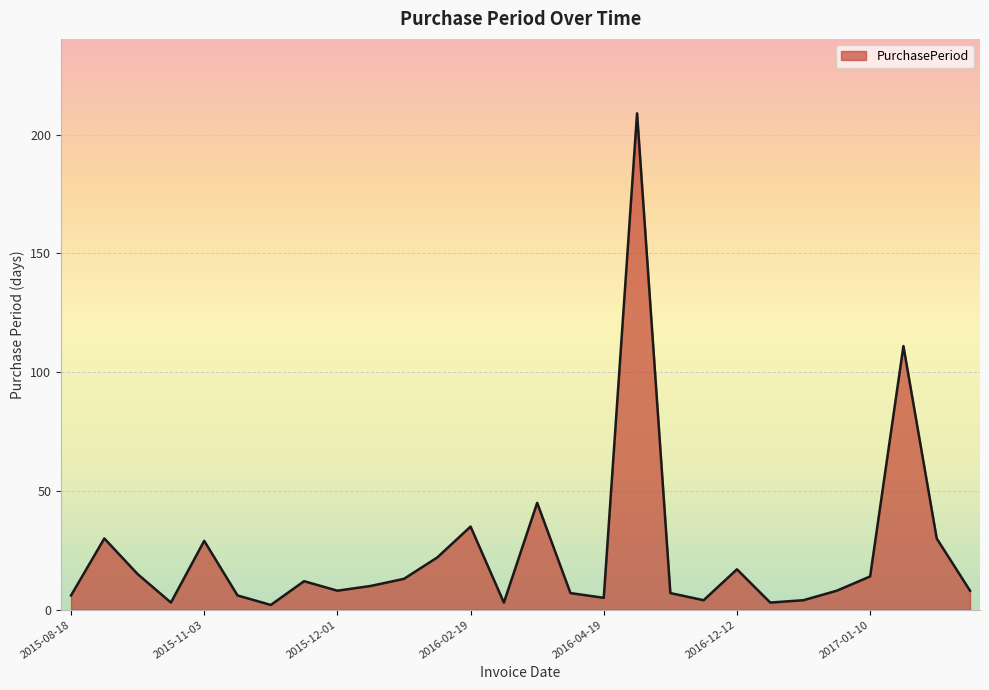

What is the maximum value shown in the chart?

209